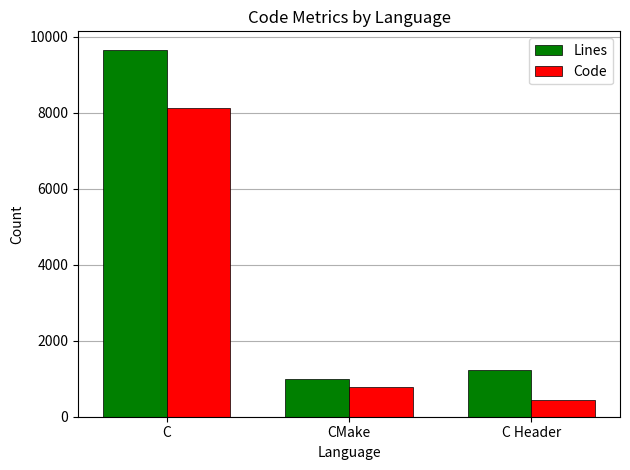

At which category is the sum across all series the highest?

C